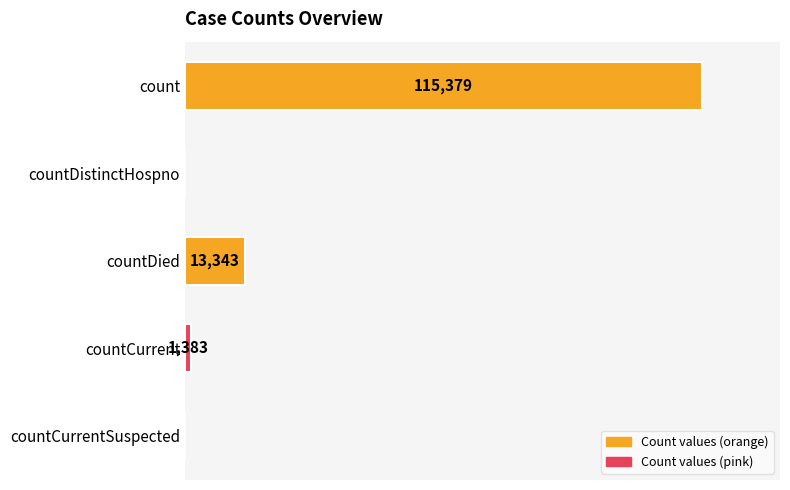

Does the chart contain stacked bars?

No